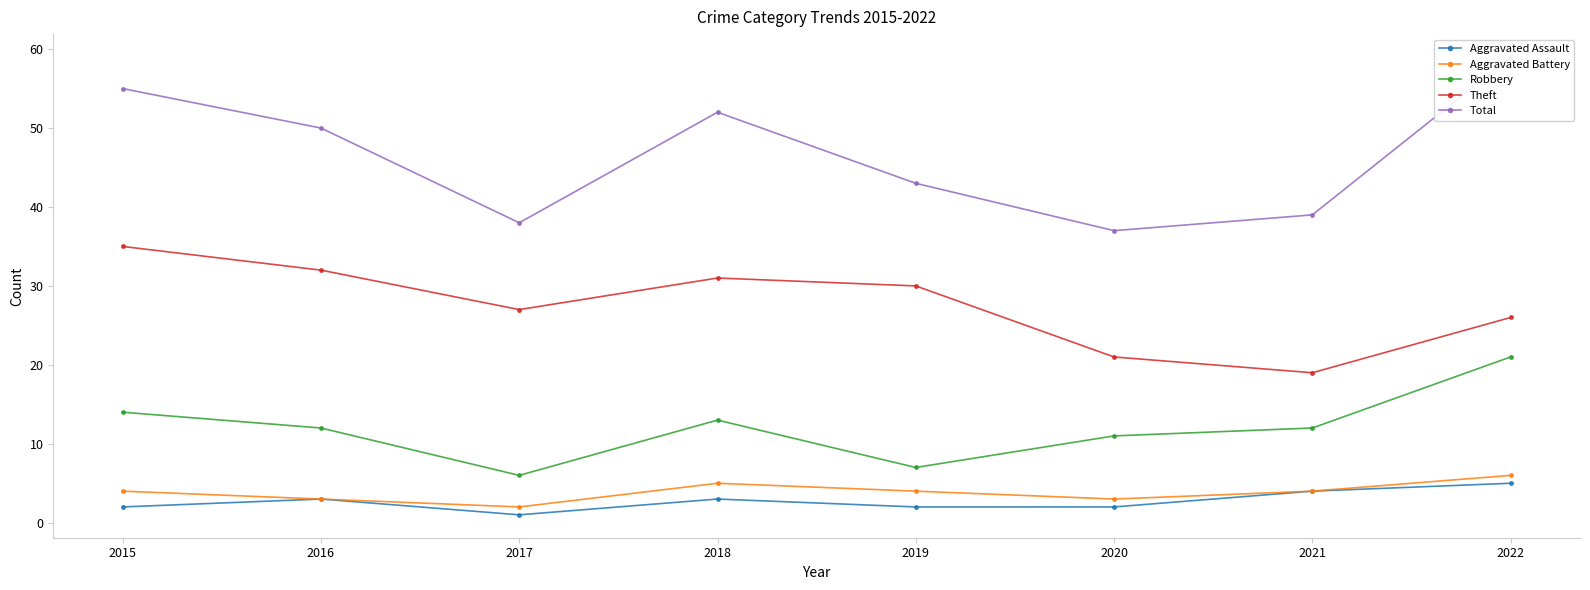

What are all the series names shown in the legend?

Aggravated Assault, Aggravated Battery, Robbery, Theft, Total